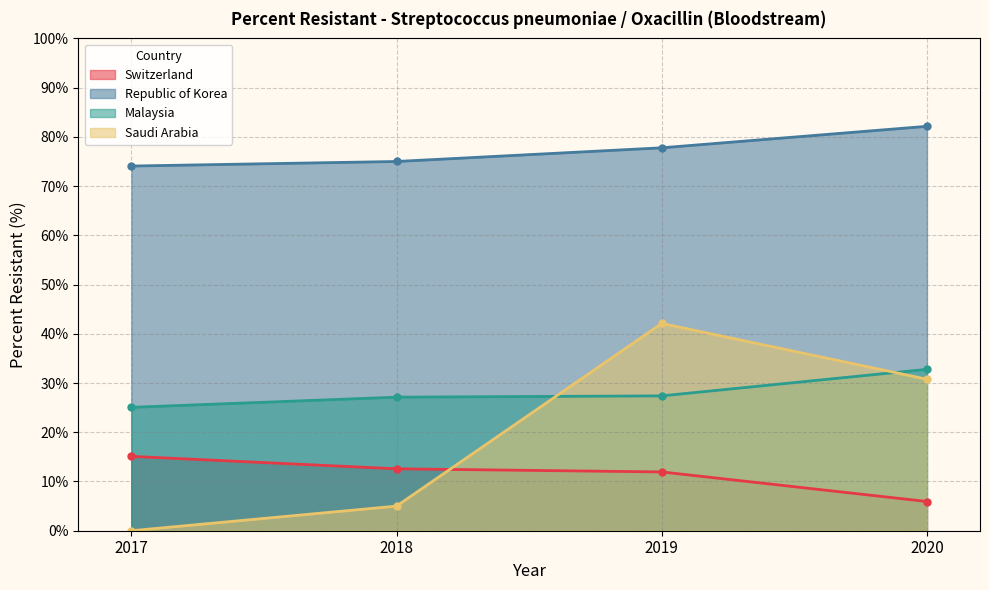

True or false: Republic of Korea and Saudi Arabia intersect in this chart.

False